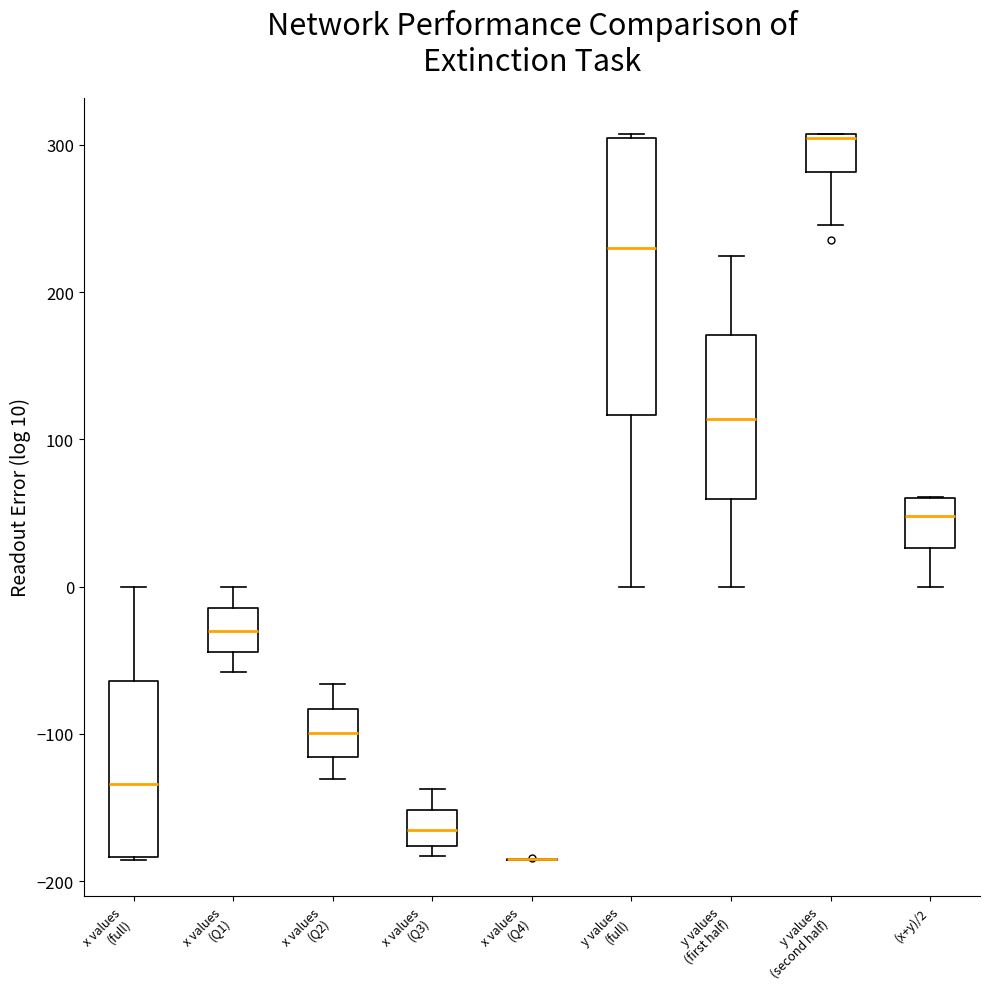

Reading left to right, read every box against the y-axis: the position of its median line, the range the box covers, and the ends of its whiskers. The values are not printed on the chart, so give them approximately, as read against the axis.

x values (full): median -130, box -180 to -60, whiskers -190 to 0
x values (Q1): median -30, box -40 to -10, whiskers -60 to 0
x values (Q2): median -100, box -120 to -80, whiskers -130 to -70
x values (Q3): median -170, box -180 to -150, whiskers -180 (just below the box's lower edge) to -140
x values (Q4): box collapsed to a line at -190, whiskers -190 to -180
y values (full): median 230, box 120 to 300, whiskers 0 to 310
y values (first half): median 110, box 60 to 170, whiskers 0 to 220
y values (second half): median 300, box 280 to 310, whiskers 250 to 310
(x+y)/2: median 50, box 30 to 60, whiskers 0 to 60